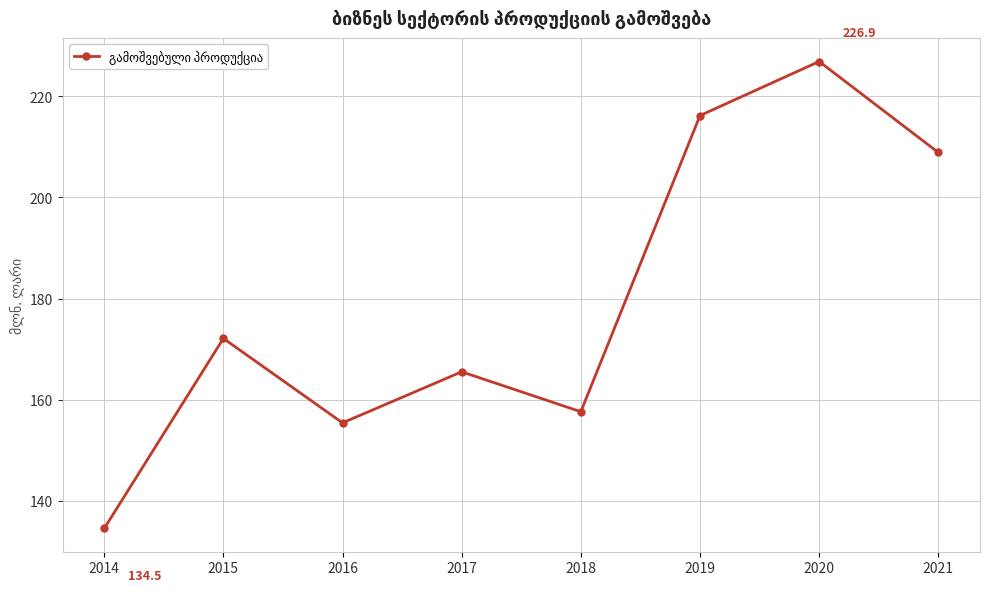

How many distinct data groups are displayed?

1